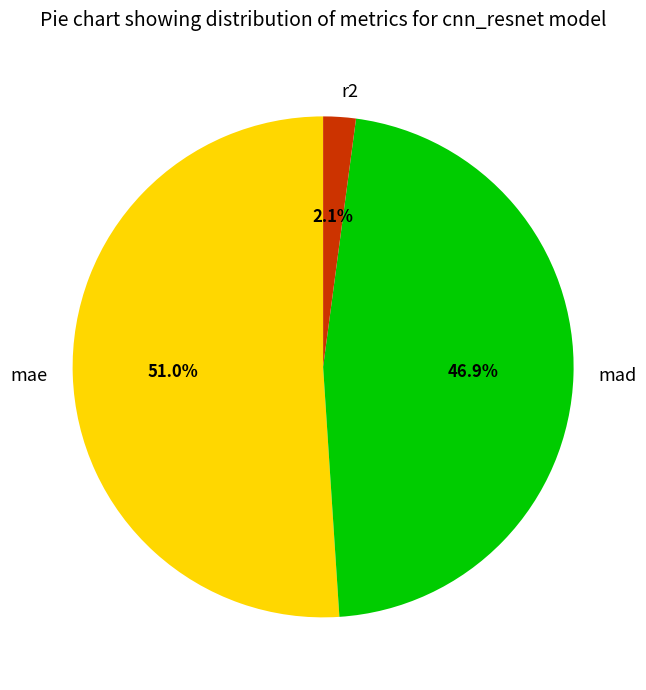

How many slices are in this pie chart?

3